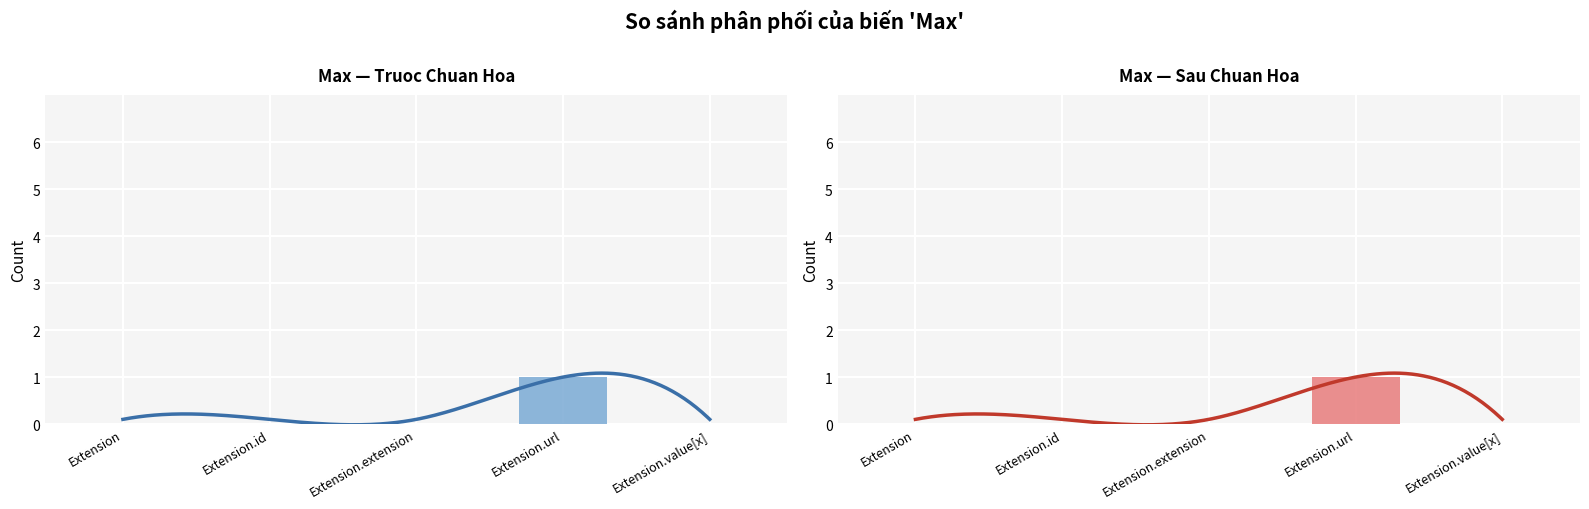

Reading left to right, transcribe all the data shown in this chart.

0	0	0	1	0